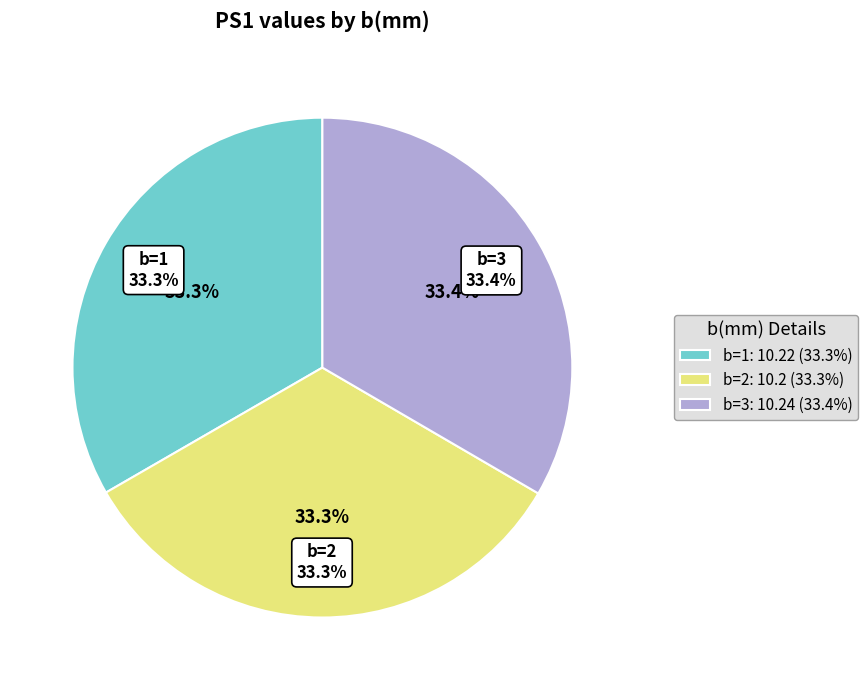

Which category has the smallest portion of the pie?

2